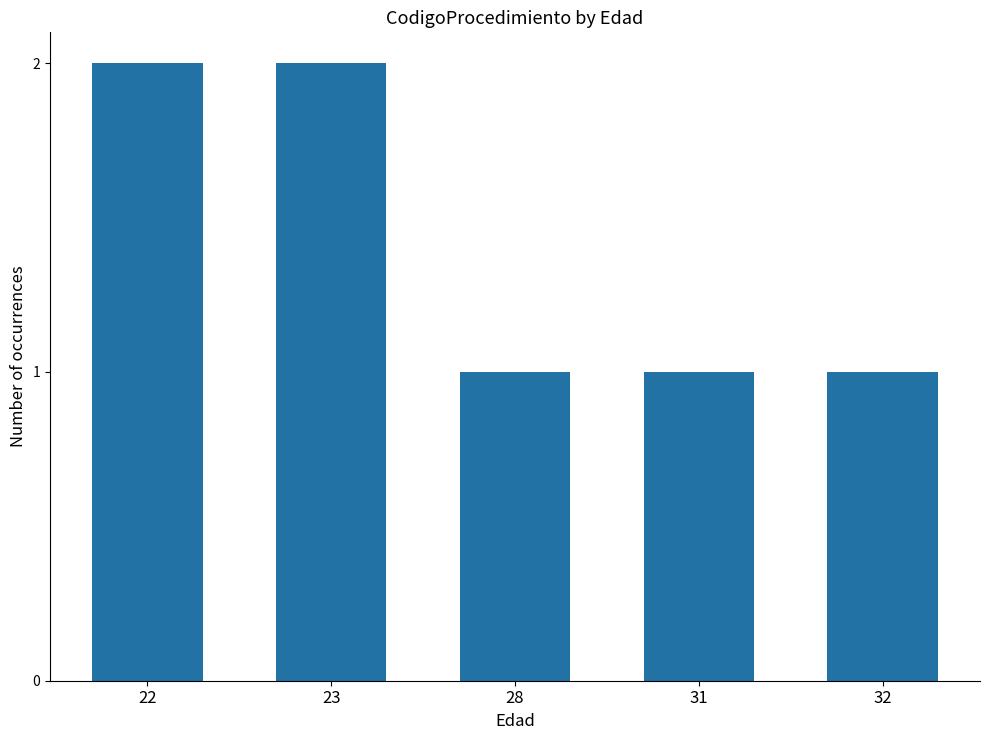

Is it true that the value at 32 is 1?

True